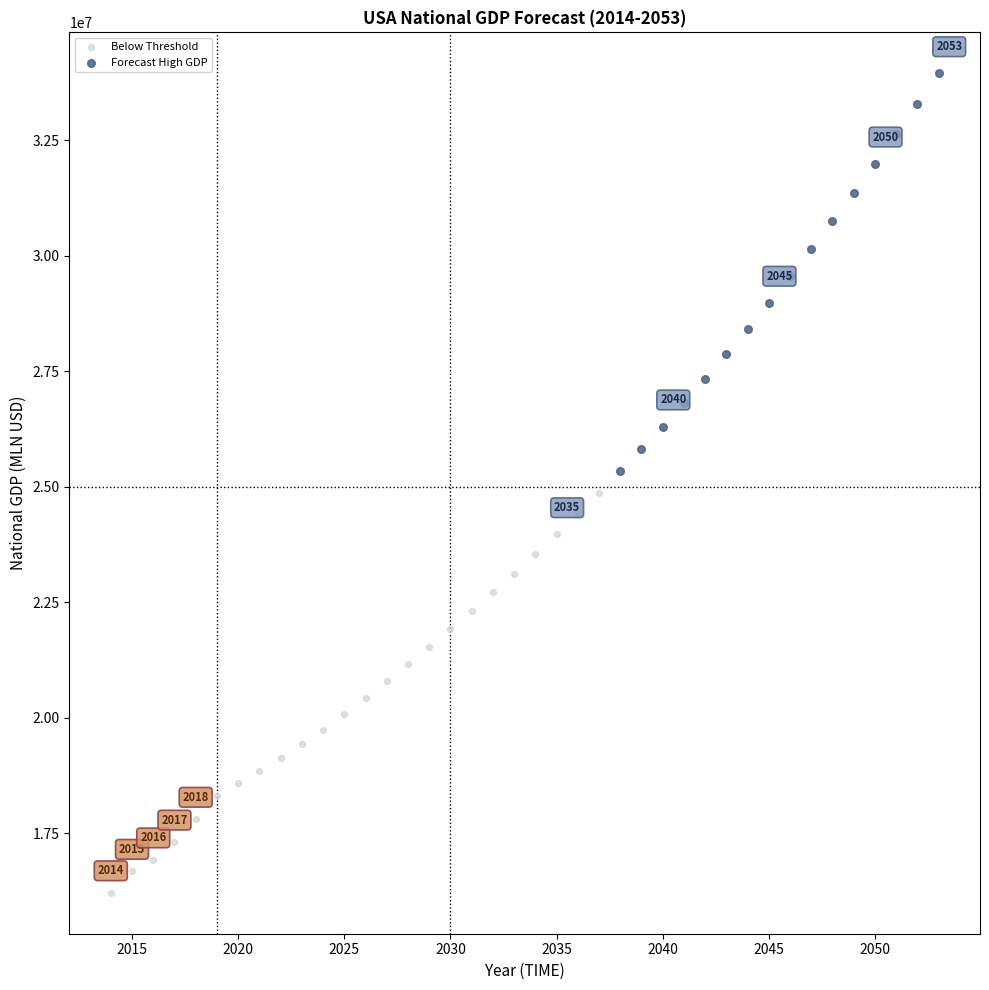

Which series contains the highest Y value?

Forecast High GDP